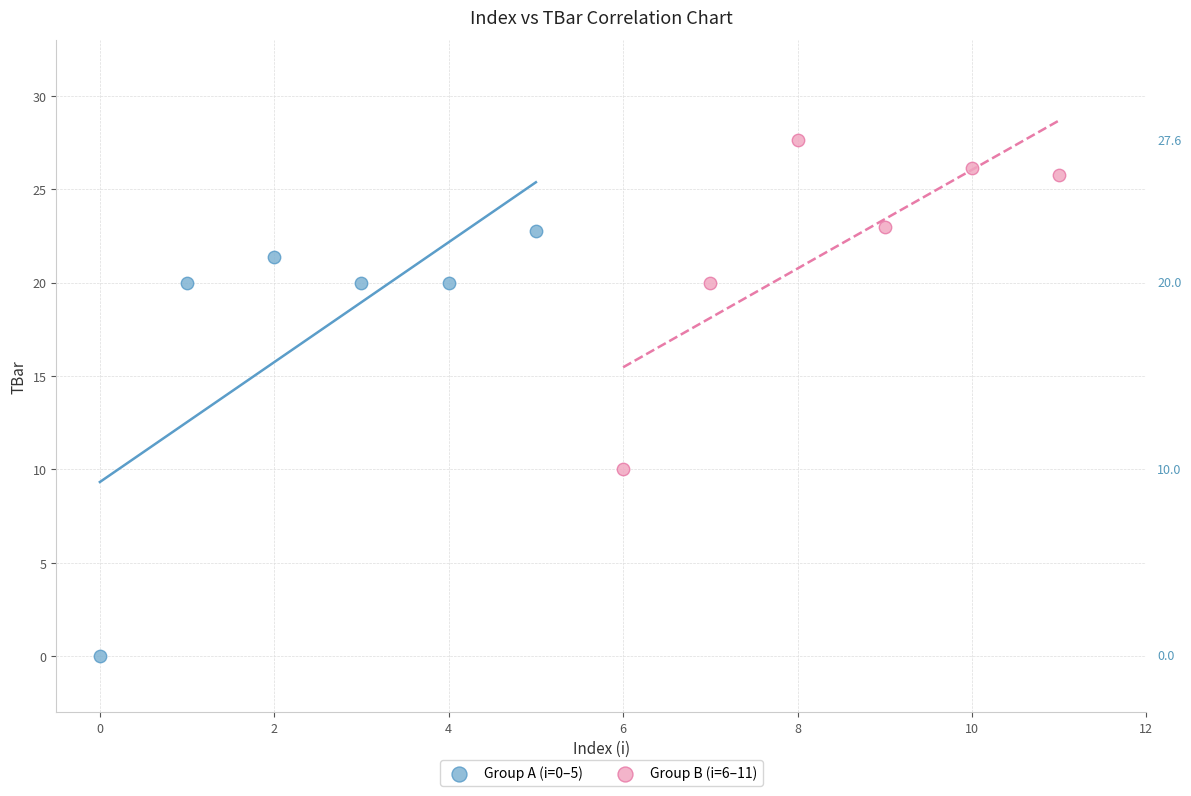

Which series contains the lowest Y value?

Group A (i=0–5)